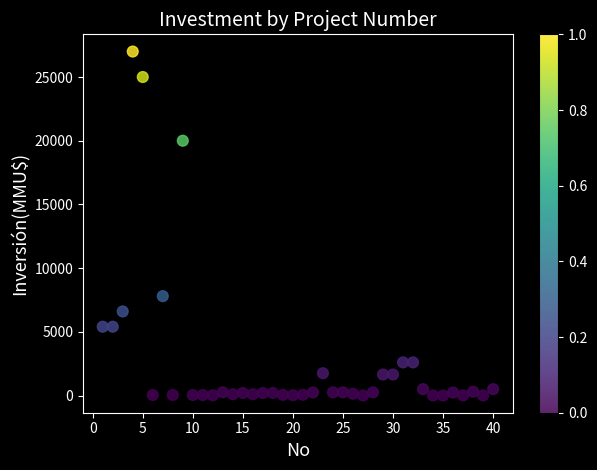

What Y value in the scatter plot is closest to 13500?

7800